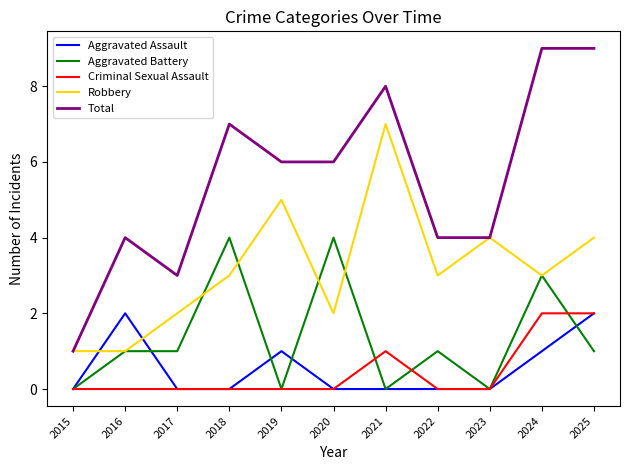

Which series has the largest total across all categories?

Total